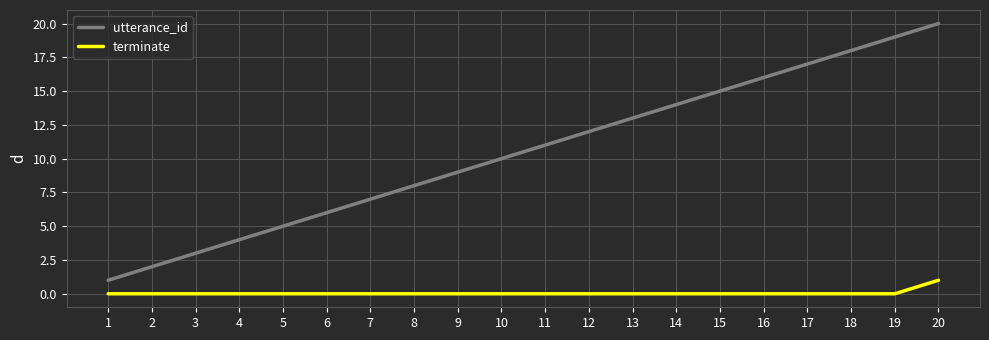

At which category is the sum across all series the highest?

20